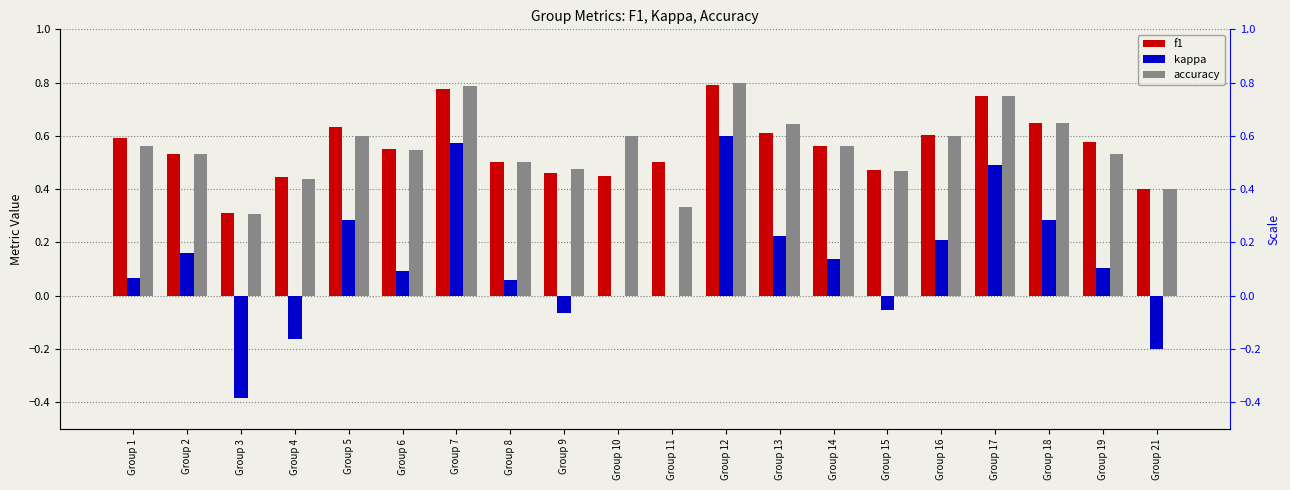

What is the total value across all series at Group 18?

1.6